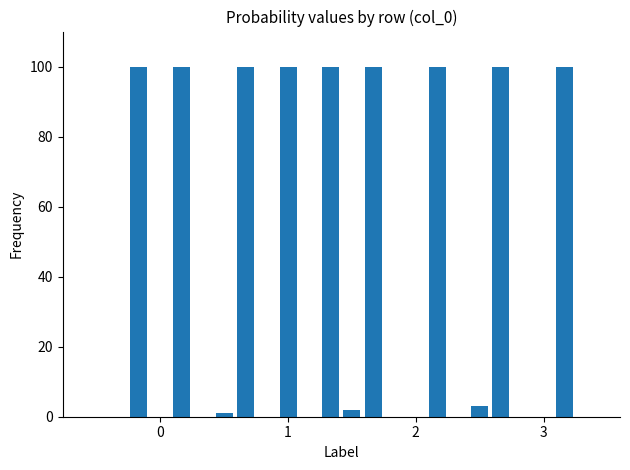

What is the greatest value displayed?

100